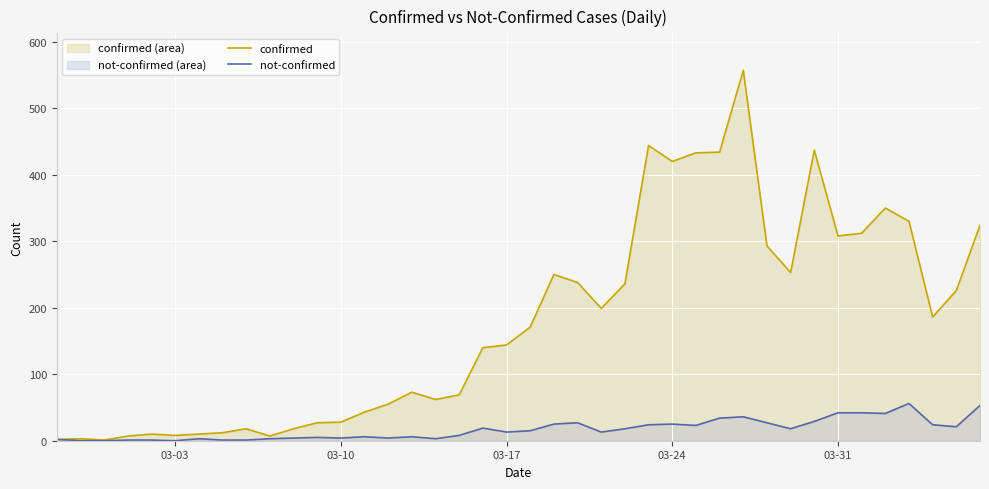

Which series has the widest spread of values?

confirmed